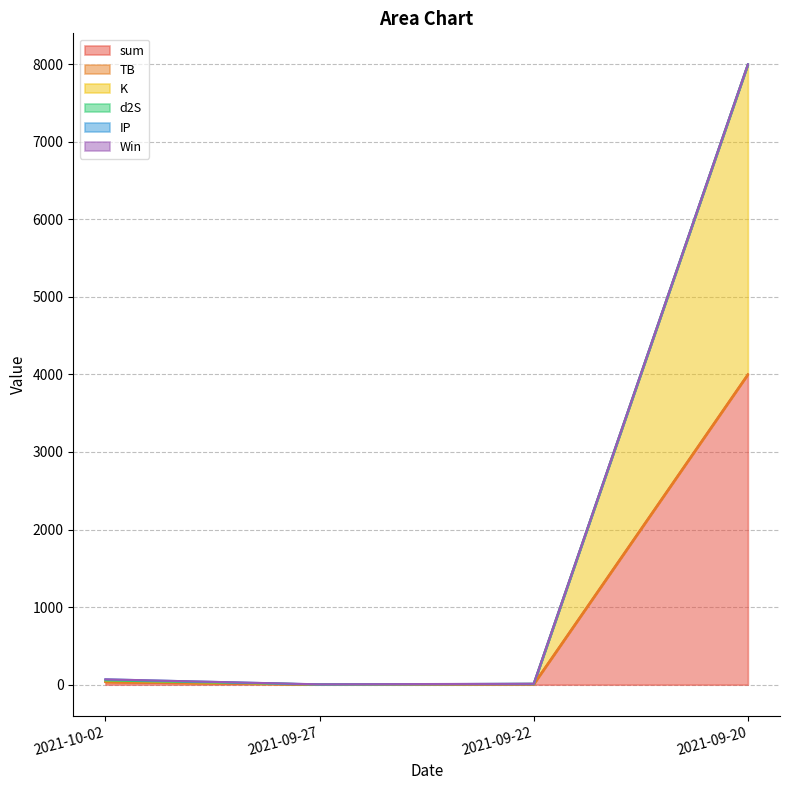

At which category does the chart reach its peak across all series?

2021-09-20